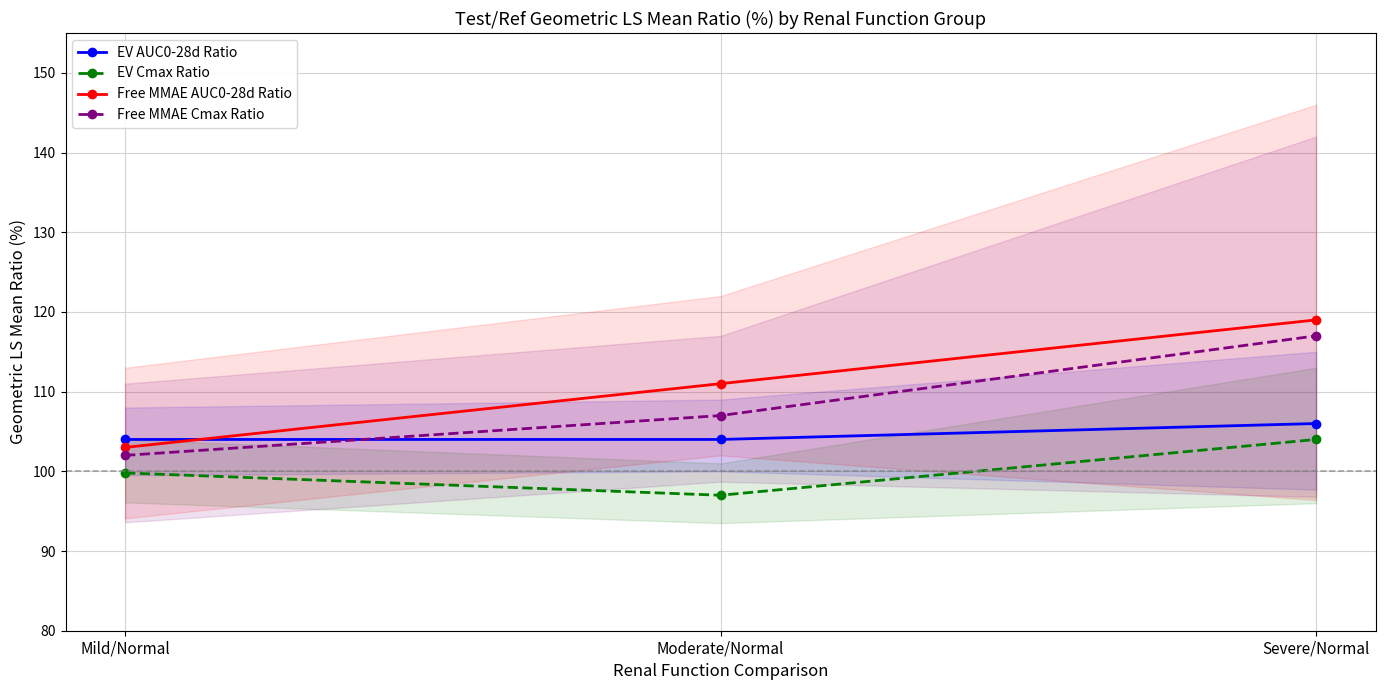

How many lines are shown in the chart?

4